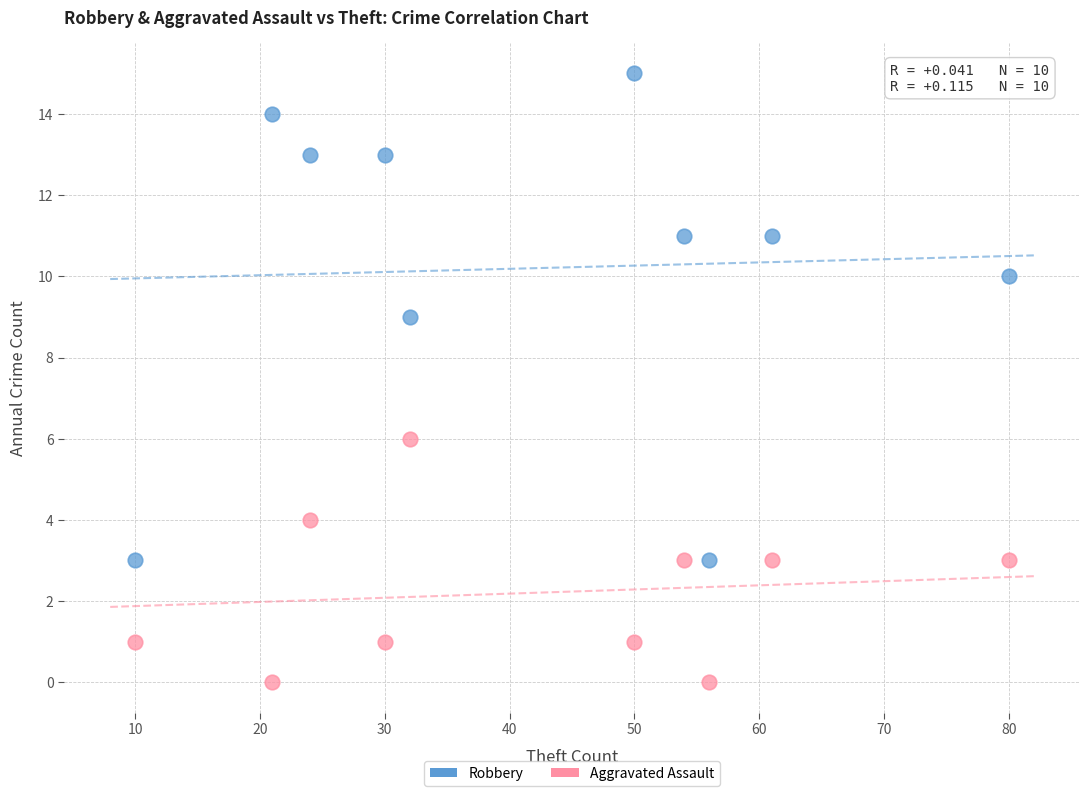

Across all series, what Y value is closest to 7?

6